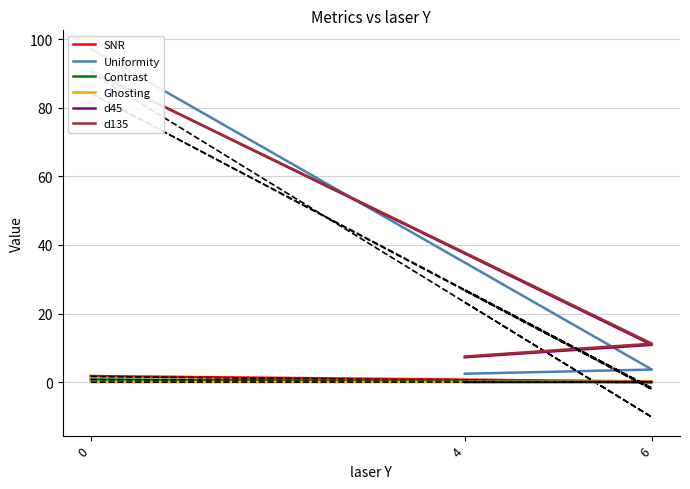

What is the difference between the maximum and second lowest values in the SNR series?

1.6